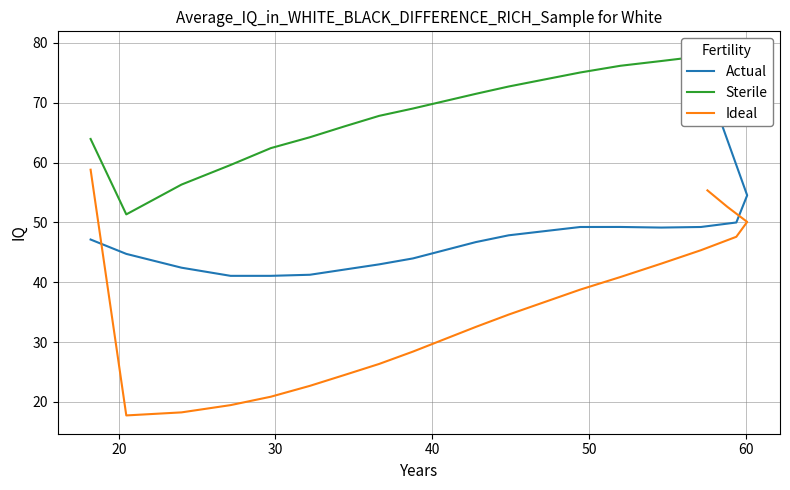

What is the sum of all Ideal values?

745.1